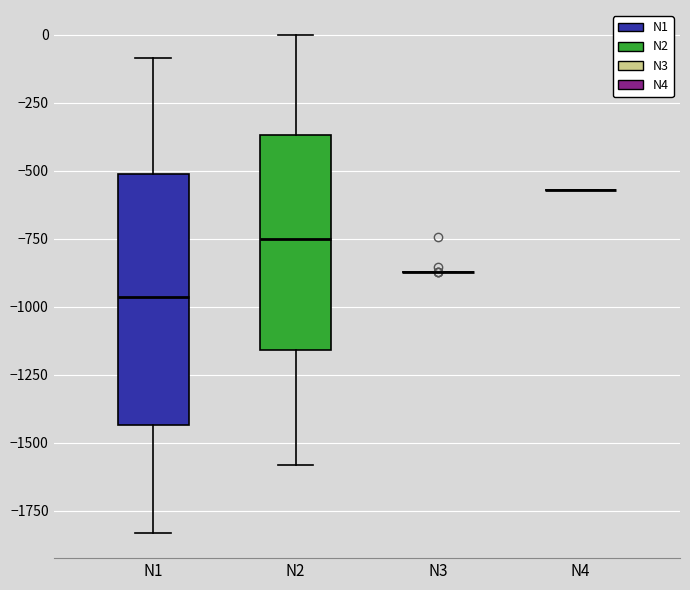

Where does the lower whisker of the box for N1 end on the y-axis? The values are not printed on the chart, so give them approximately, as read against the axis.

-1850